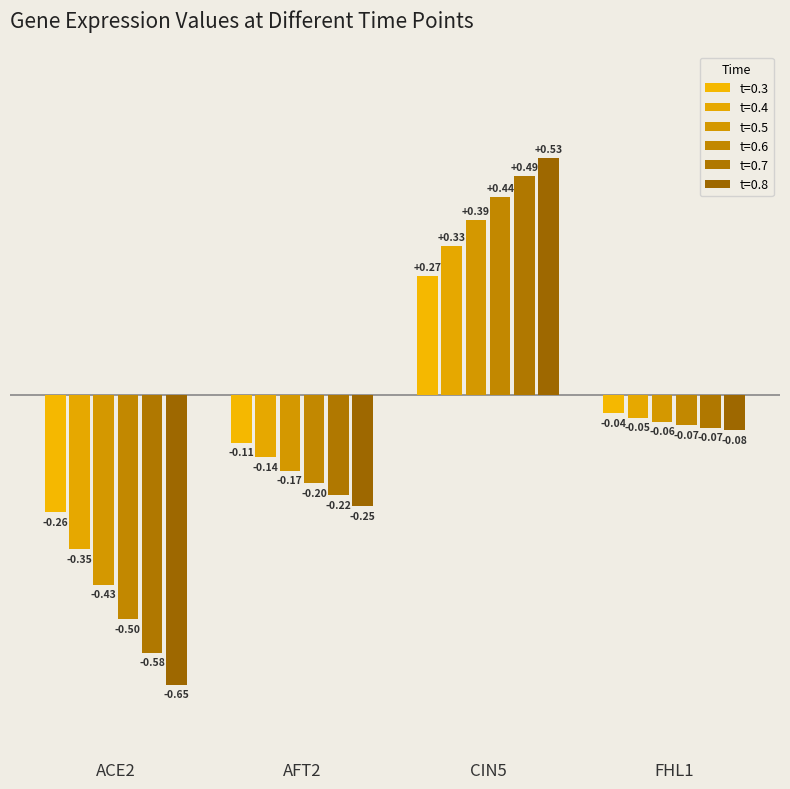

How many values in the t=0.8 series exceed 0?

1